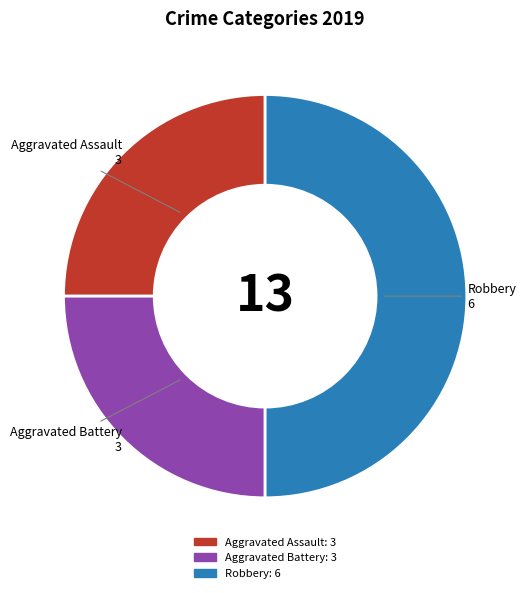

Approximately how many times larger is the value at Aggravated Battery compared to Aggravated Assault?

1.0